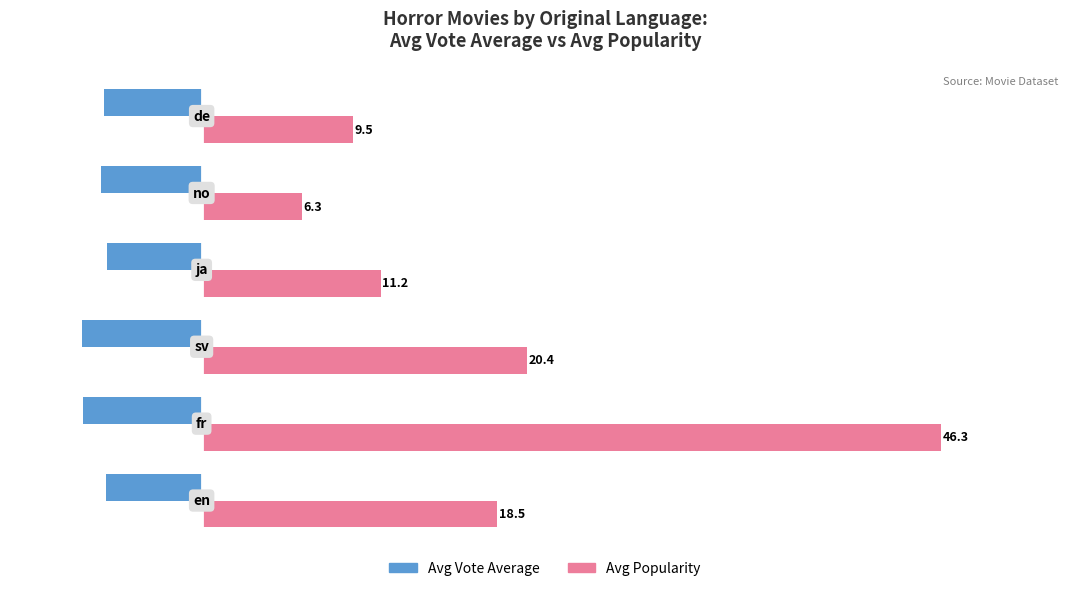

What are all the series names shown in the legend?

Avg Vote Average, Avg Popularity